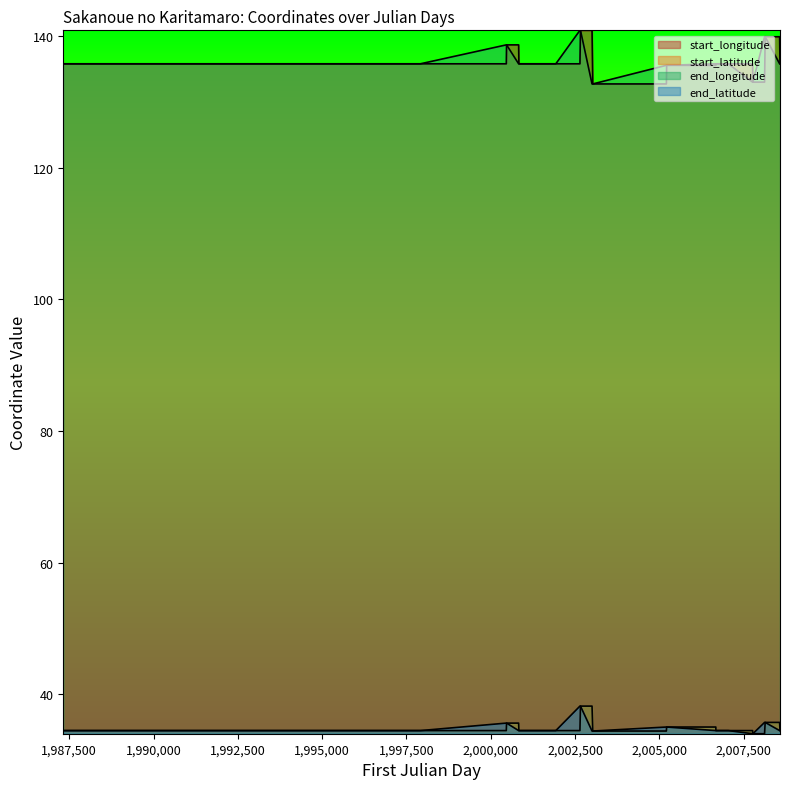

How many data points in start_longitude are above 135?

21